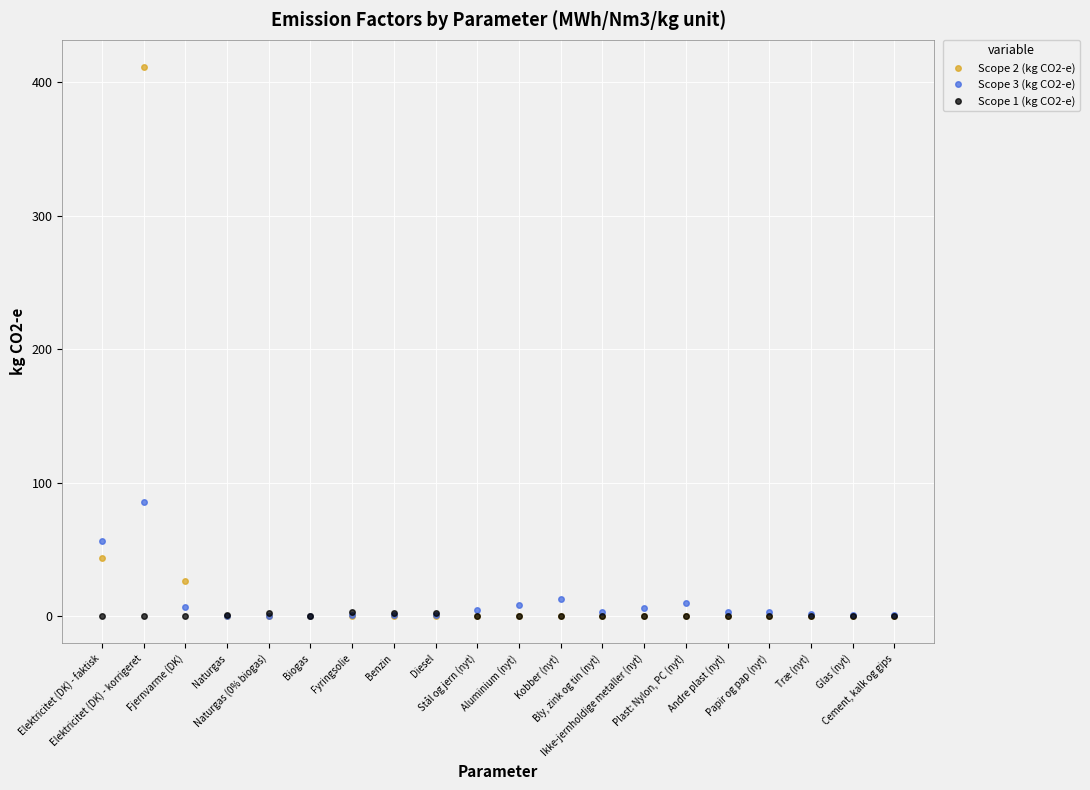

What is the total value across all series at Fjernvarme (DK)?

33.1